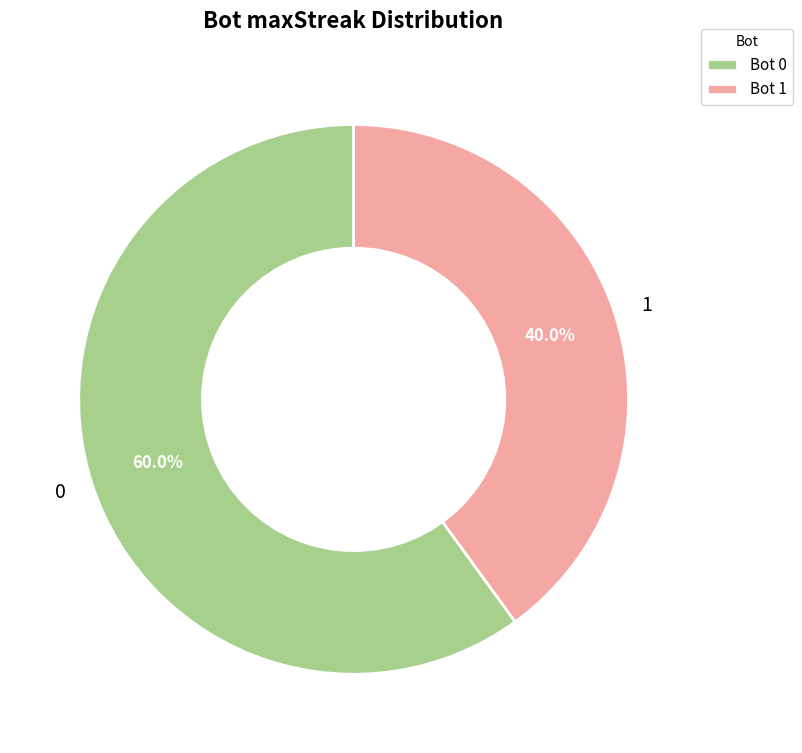

To the nearest percent, what is the combined percentage of 1 and 0?

100%